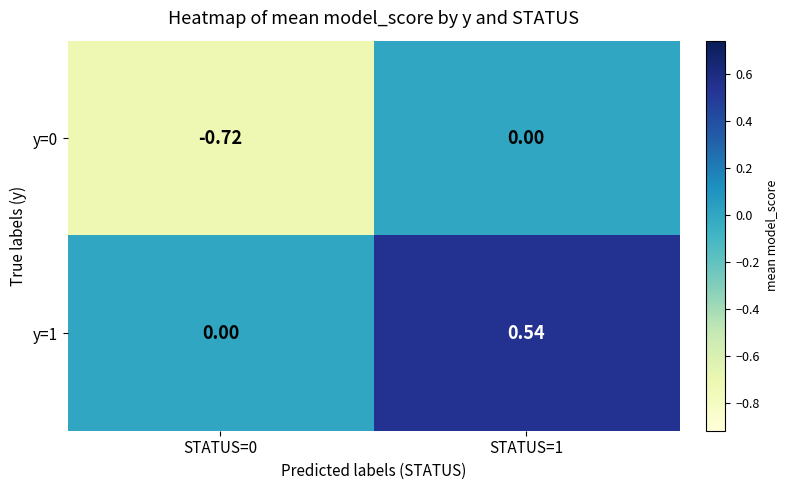

How many values in y=1 are above zero?

1